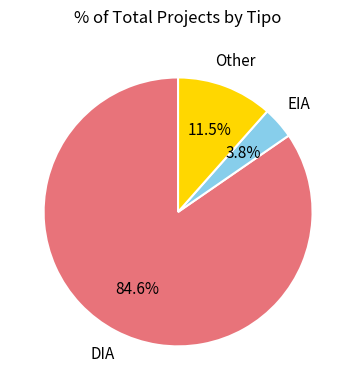

How many slices are in this pie chart?

3